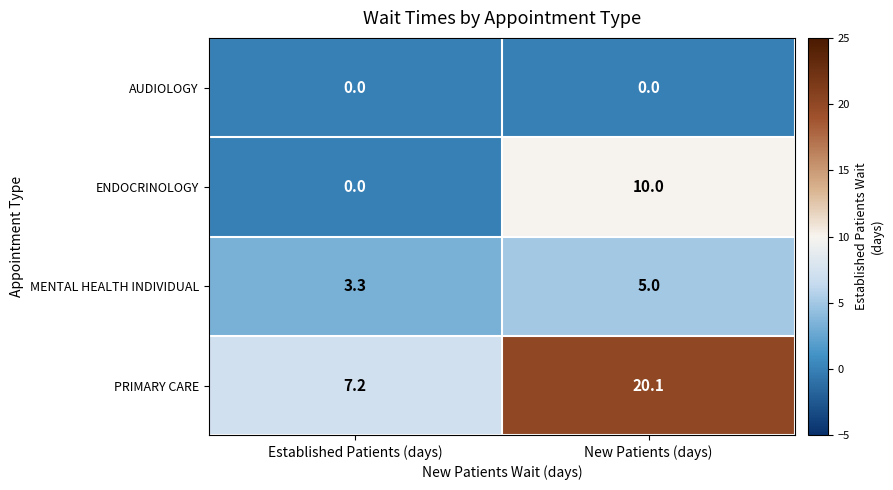

Count the number of data series in this chart.

4